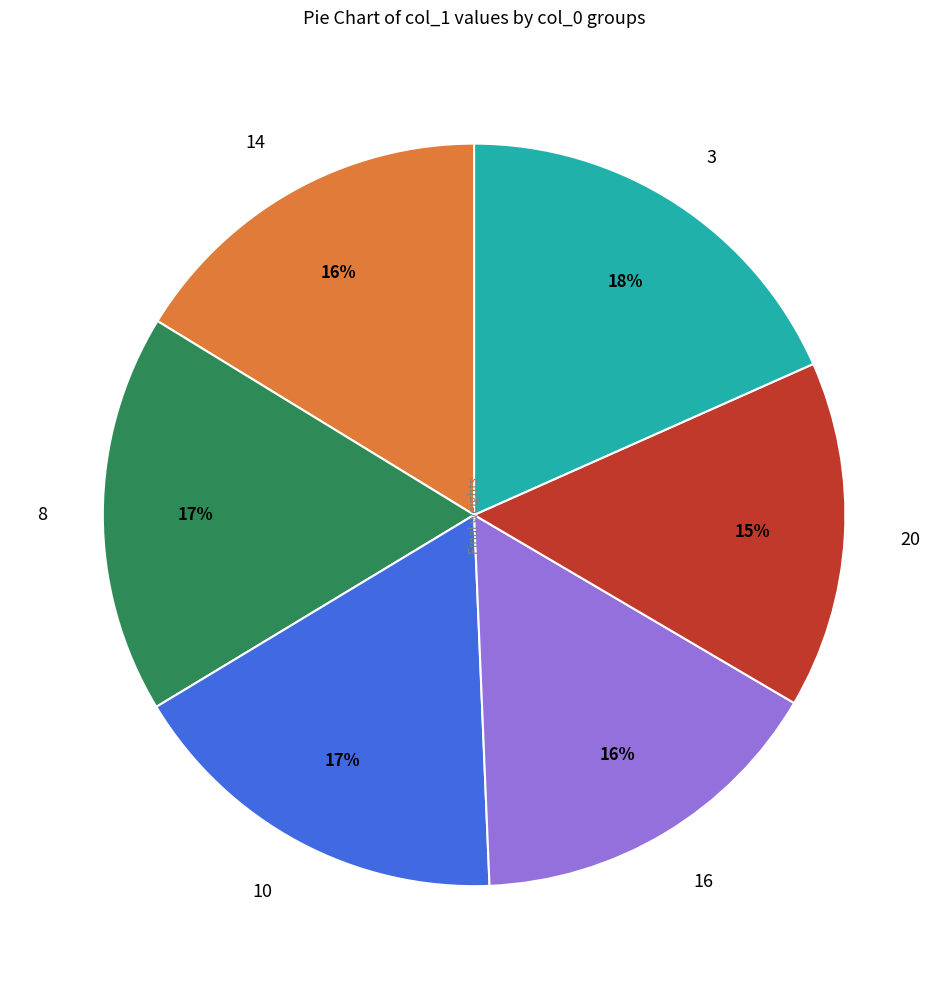

To the nearest percent, what is the difference between the largest and smallest slice percentages?

3%